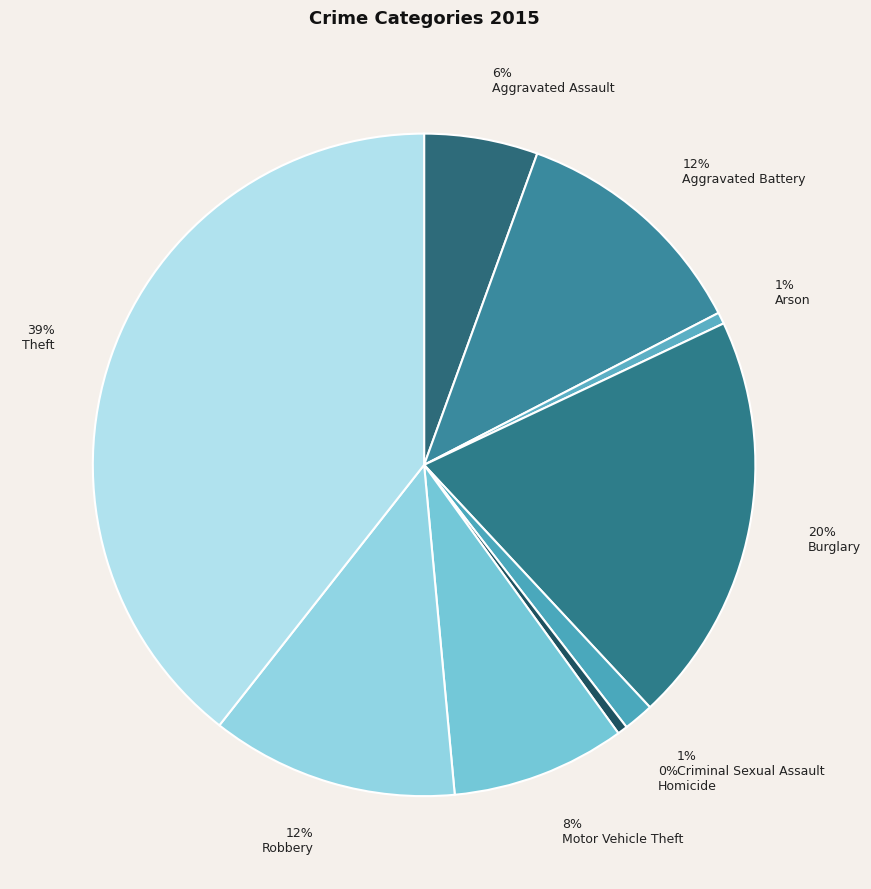

Combined, do Theft and Aggravated Assault account for over 50%?

No